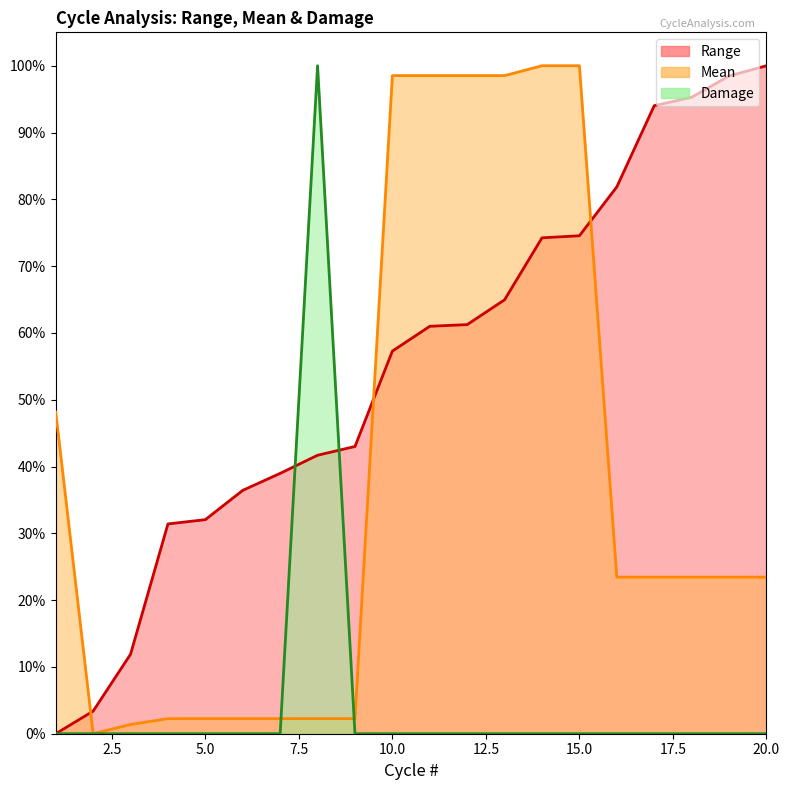

The Damage series shows -0.6 at 3. True or false?

False